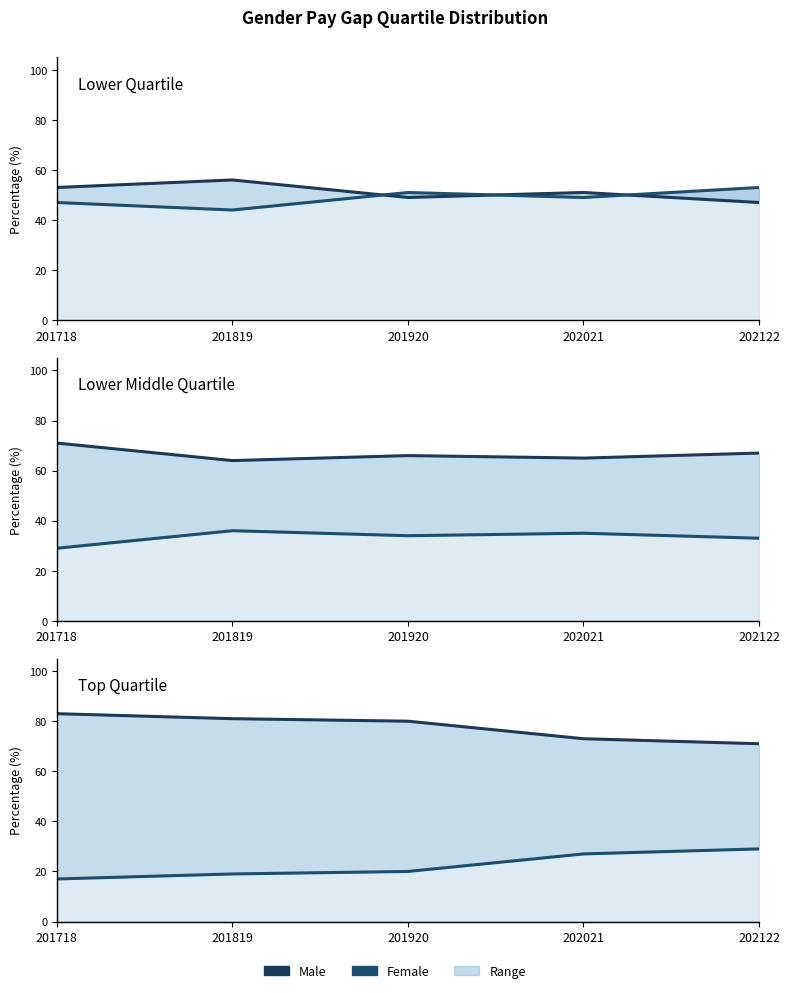

How many data points in FemaleTopQuartile_line are less than 20?

2